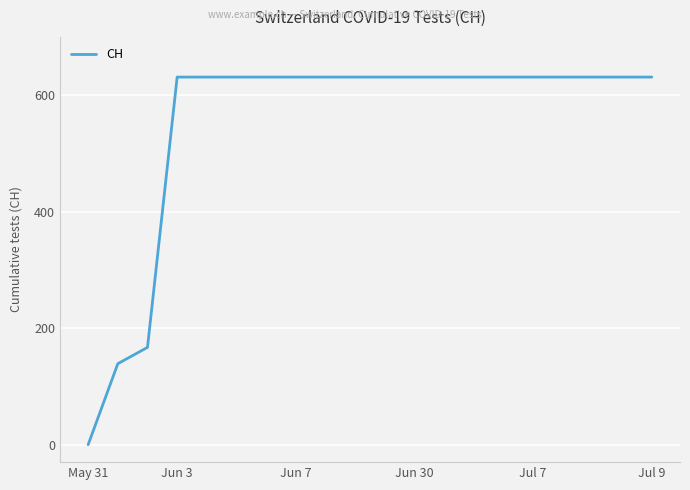

What is the difference between the maximum and minimum values?

631